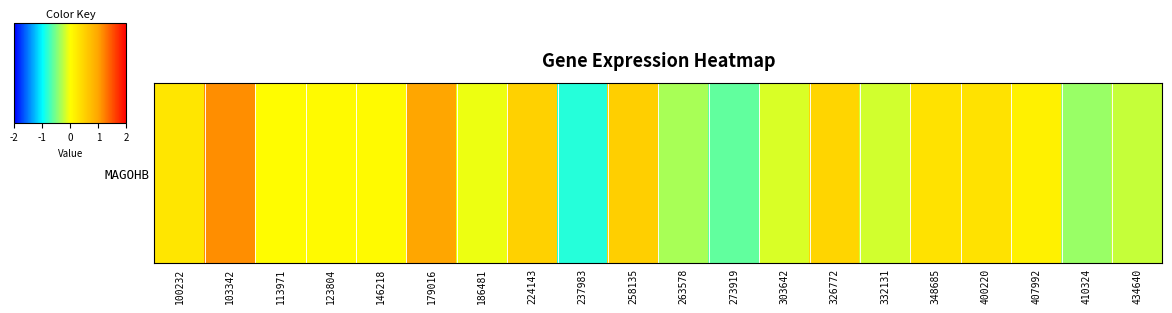

Reading left to right, list all the values displayed in this chart.

100232=0.3	103342=1.1	113971=0.0	123804=0.1	146218=0.0	179016=1.0	186481=-0.1	224143=0.5	237983=-0.8	258135=0.5	263578=-0.3	273919=-0.6	303642=-0.2	326772=0.5	332131=-0.2	348685=0.3	400220=0.3	407992=0.2	410324=-0.4	434640=-0.2